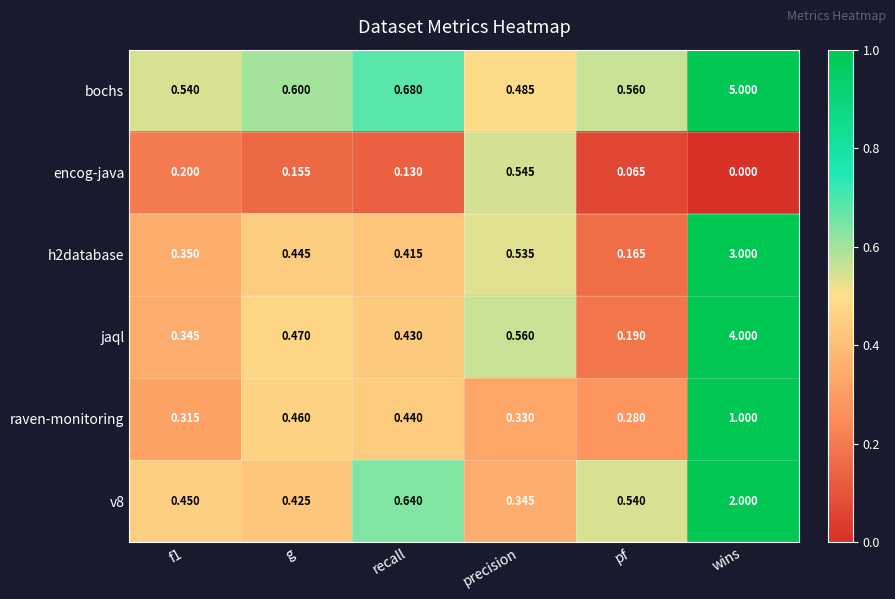

Where is v8 nearest to the value 1?

recall